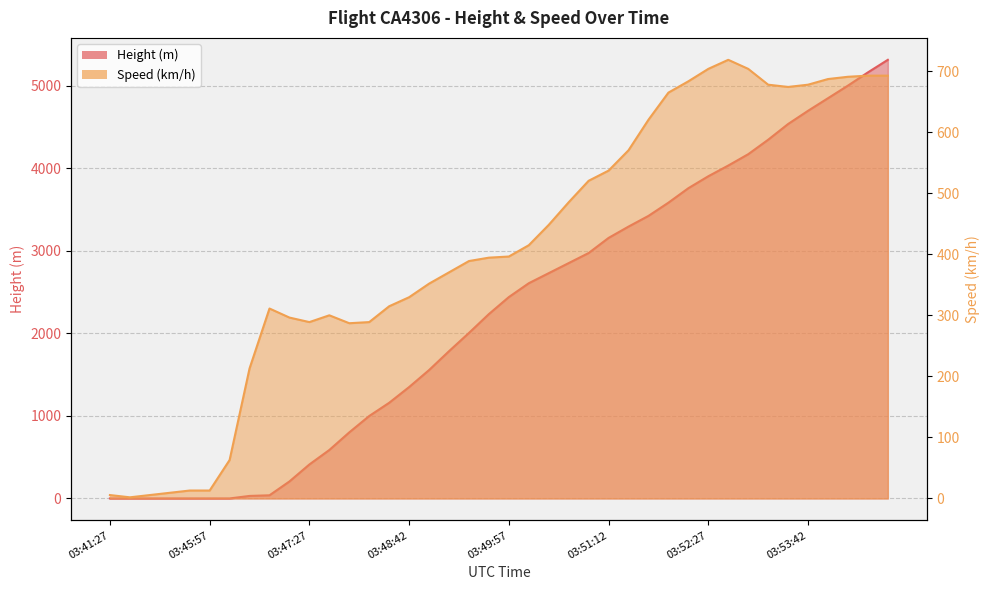

What is the label of the 40th point from the right?

03:41:27